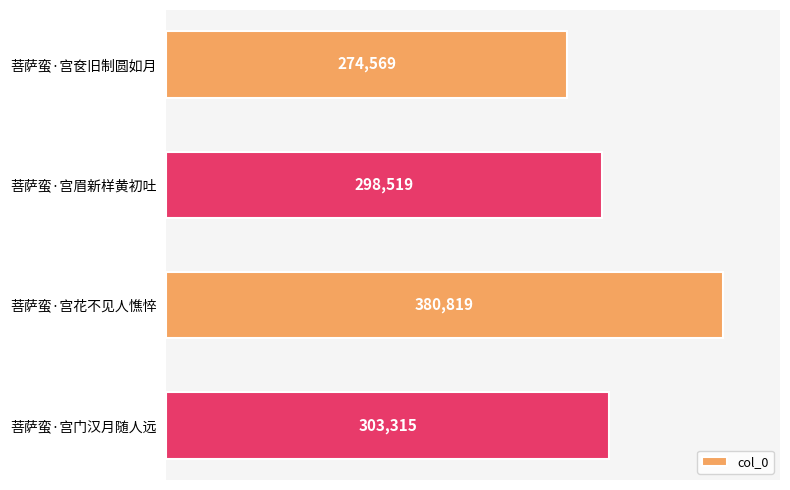

The value at 菩萨蛮·宫奁旧制圆如月 is 357254. True or false?

False